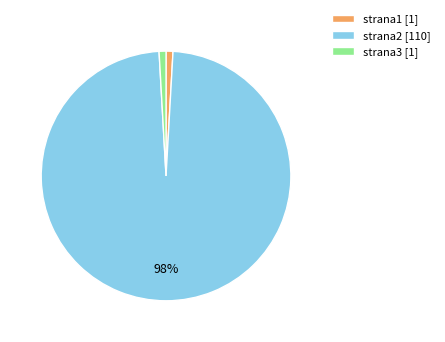

Which has a higher value, strana2 [110] or strana3 [1]?

strana2 [110]